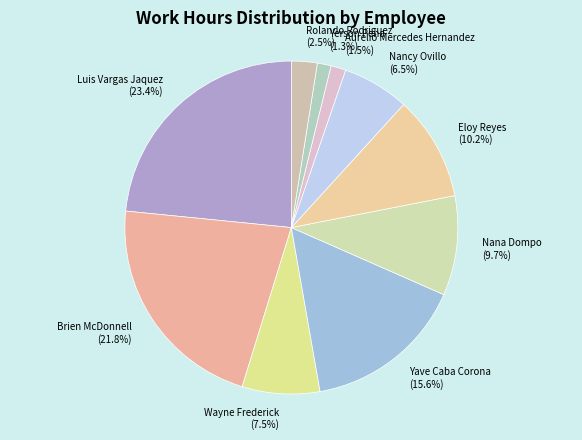

Which category has the biggest portion of the pie?

Luis Vargas Jaquez